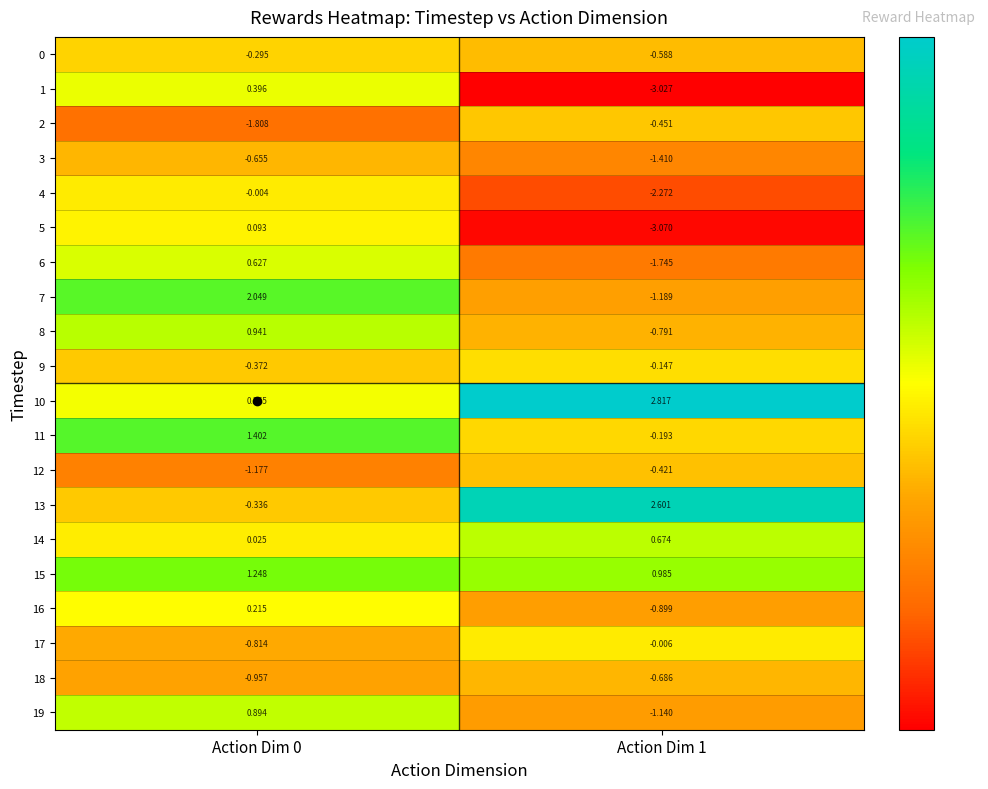

Between Action Dim 0 and Action Dim 1, which series saw the biggest shift?

1